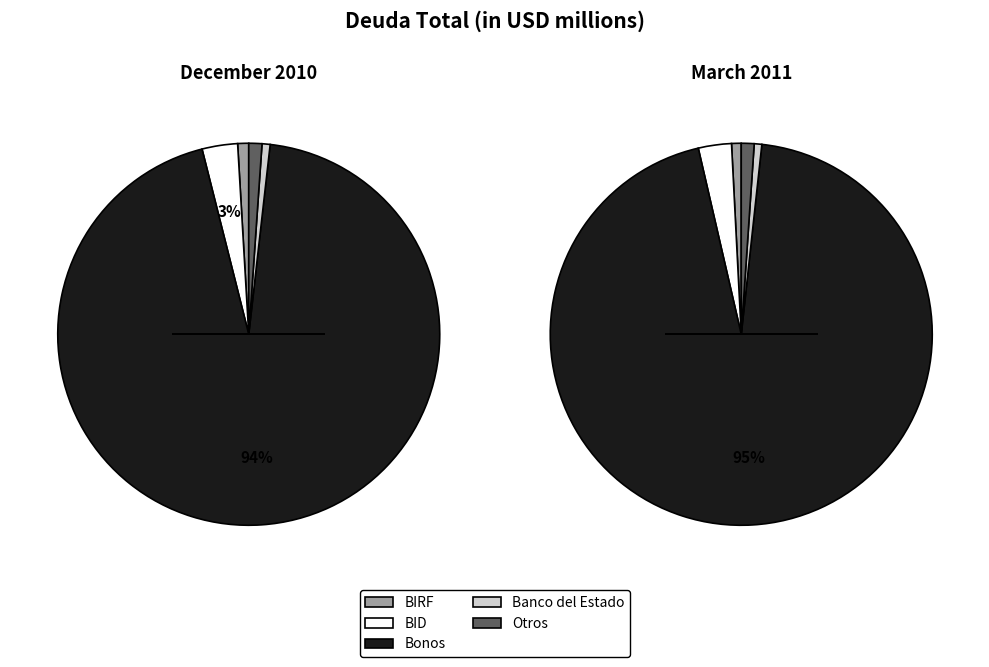

Which slice is the largest?

Bonos